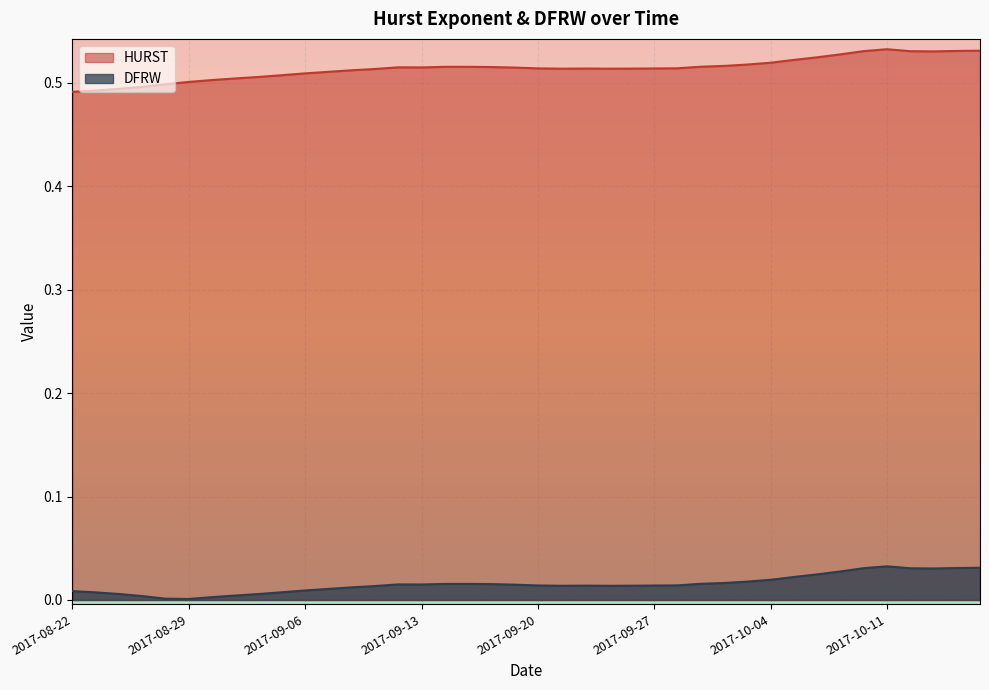

The value of HURST at 2017-10-16 is 0.5. True or false?

True